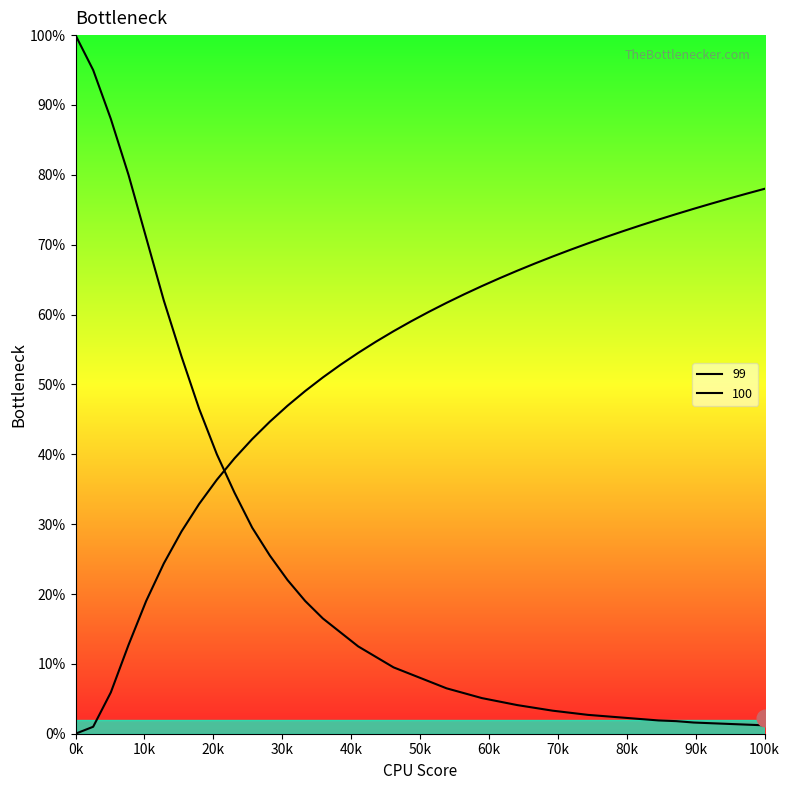

Does the chart display data point markers on the line(s)?

No